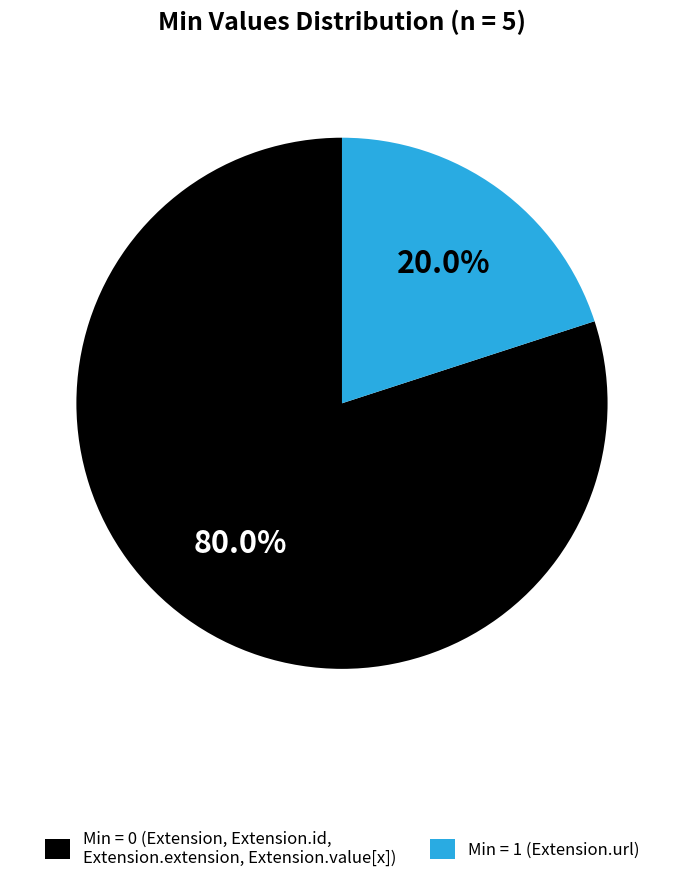

To the nearest percent, what is the difference between the largest and smallest slice percentages?

60%